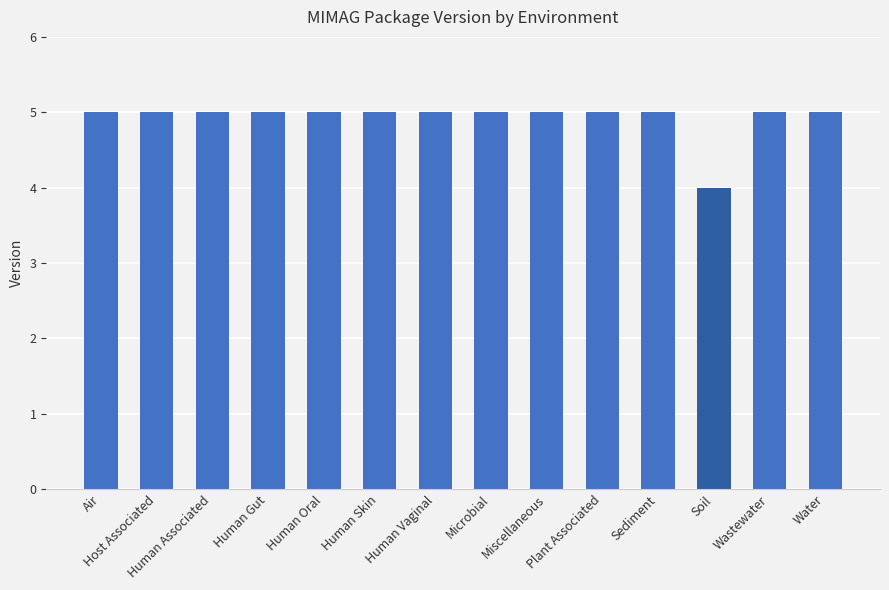

What is the label of the 4th bar from the right?

Sediment